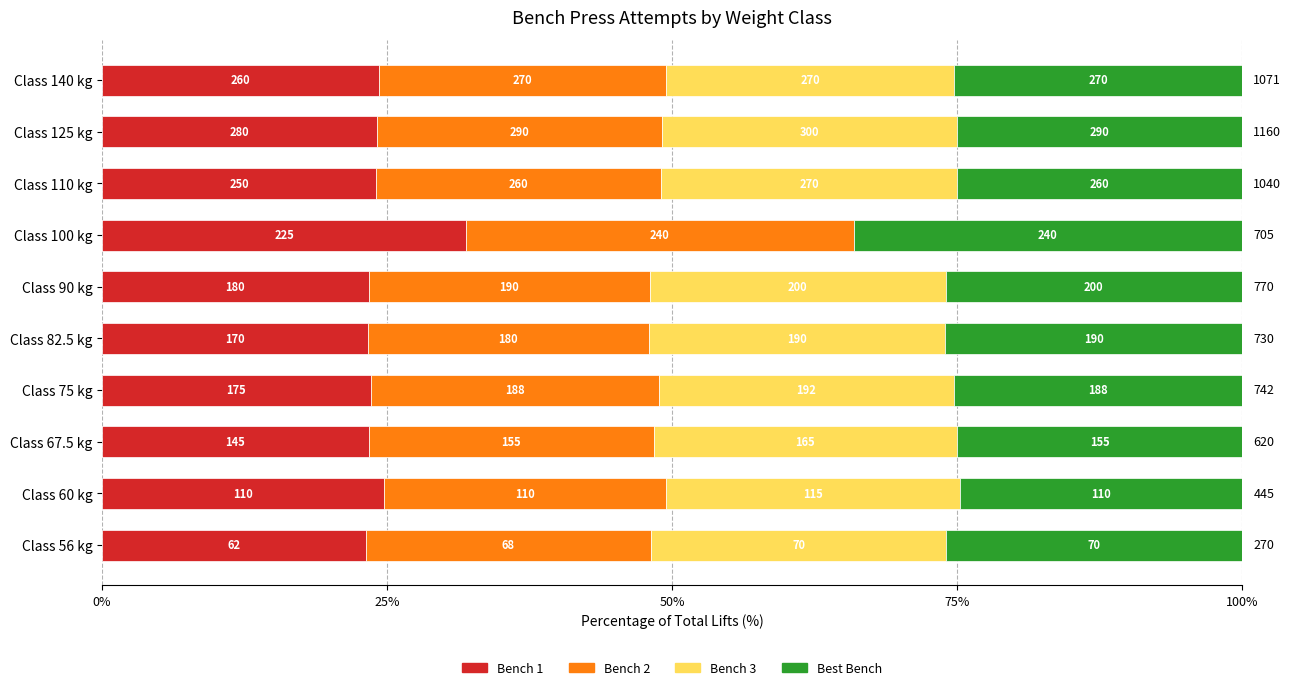

What are all the series names shown in the legend?

Bench 1, Bench 2, Bench 3, Best Bench